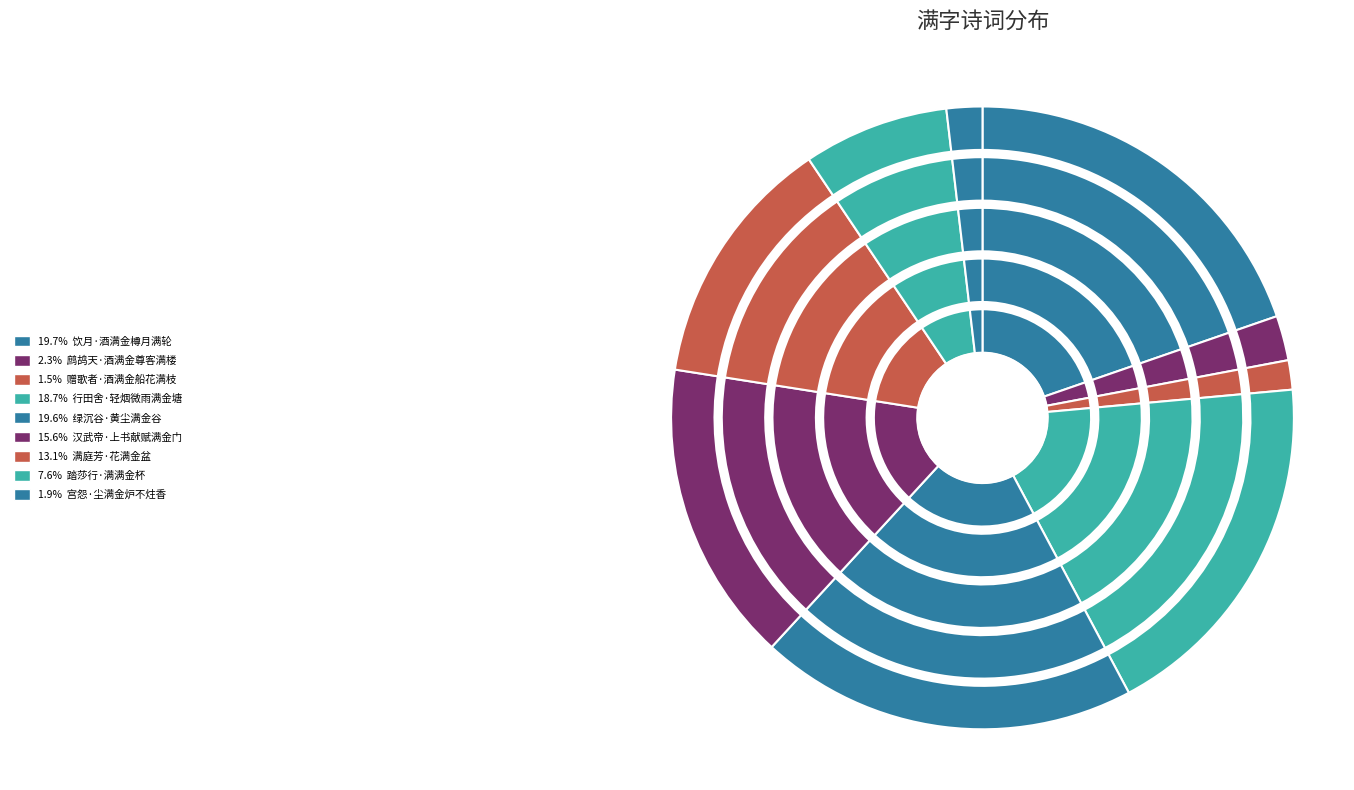

To the nearest percent, what is the difference between the 饮月·酒满金樽月满轮 and 踏莎行·满满金杯 slice percentages?

12%